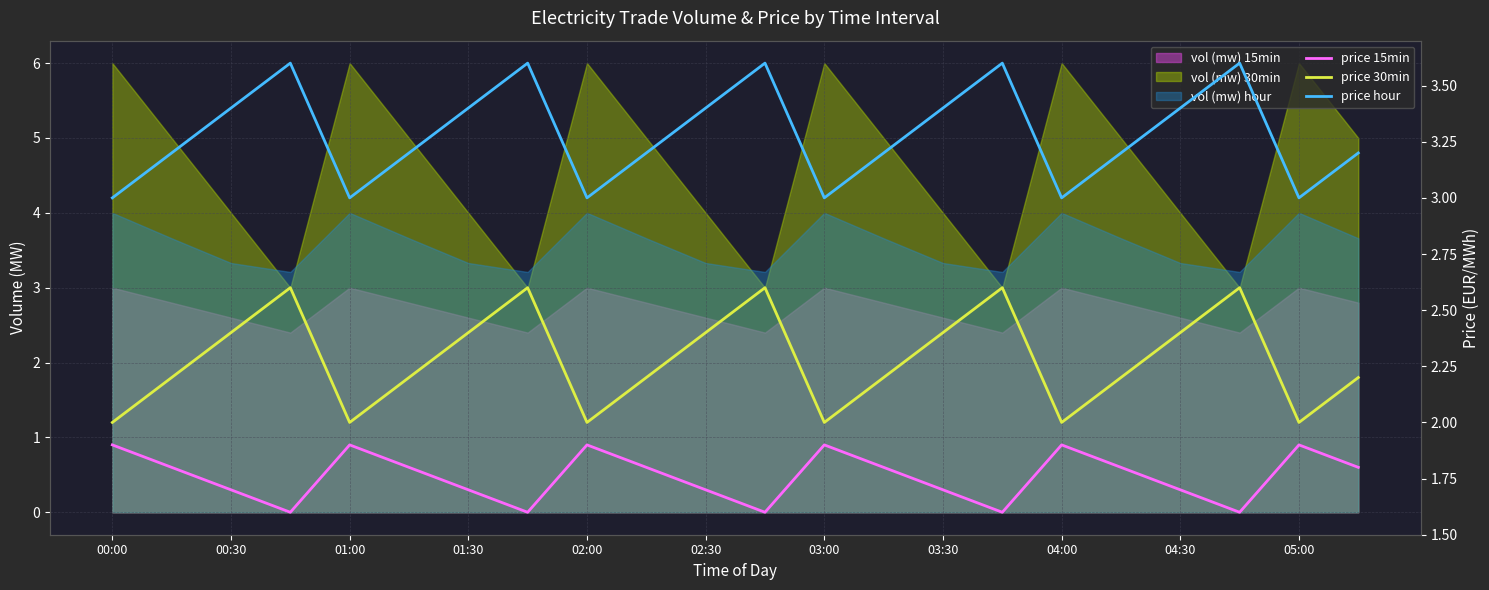

How many lines are shown in the chart?

3